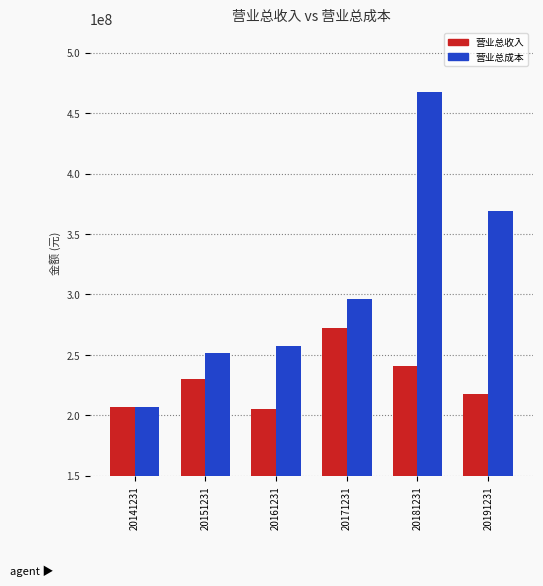

Rank the series at 20191231 from lowest to highest value.

营业总收入, 营业总成本